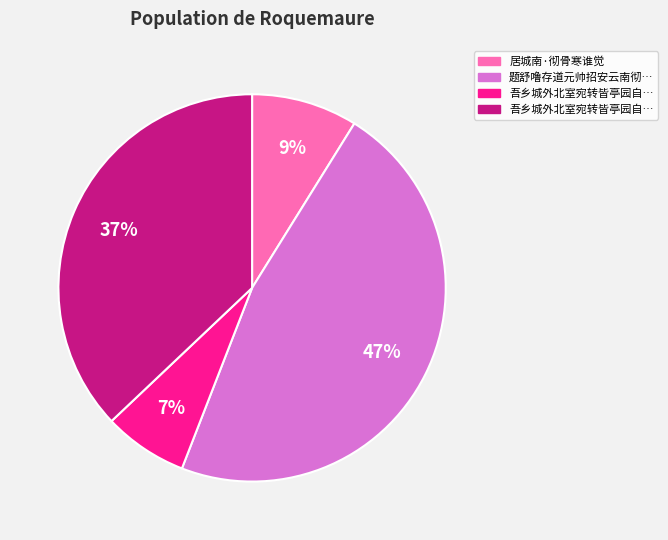

To the nearest percent, what is the average slice percentage?

25%